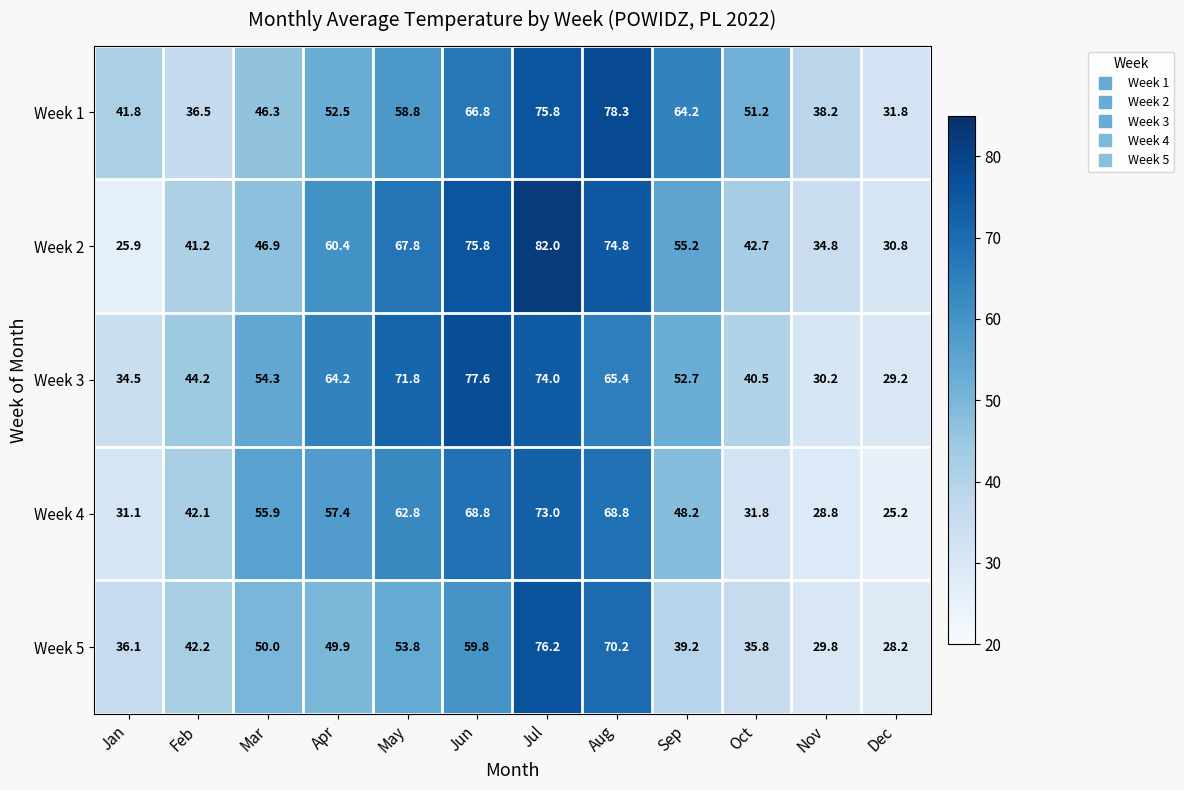

At which label does Week 3 reach its minimum?

Dec